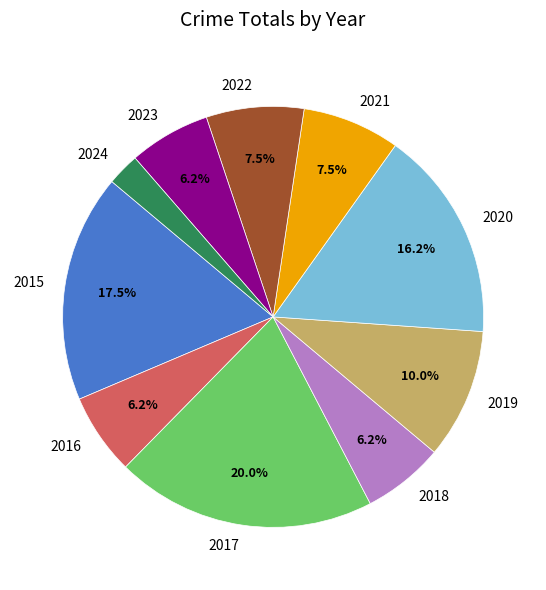

How many slices are in this pie chart?

10